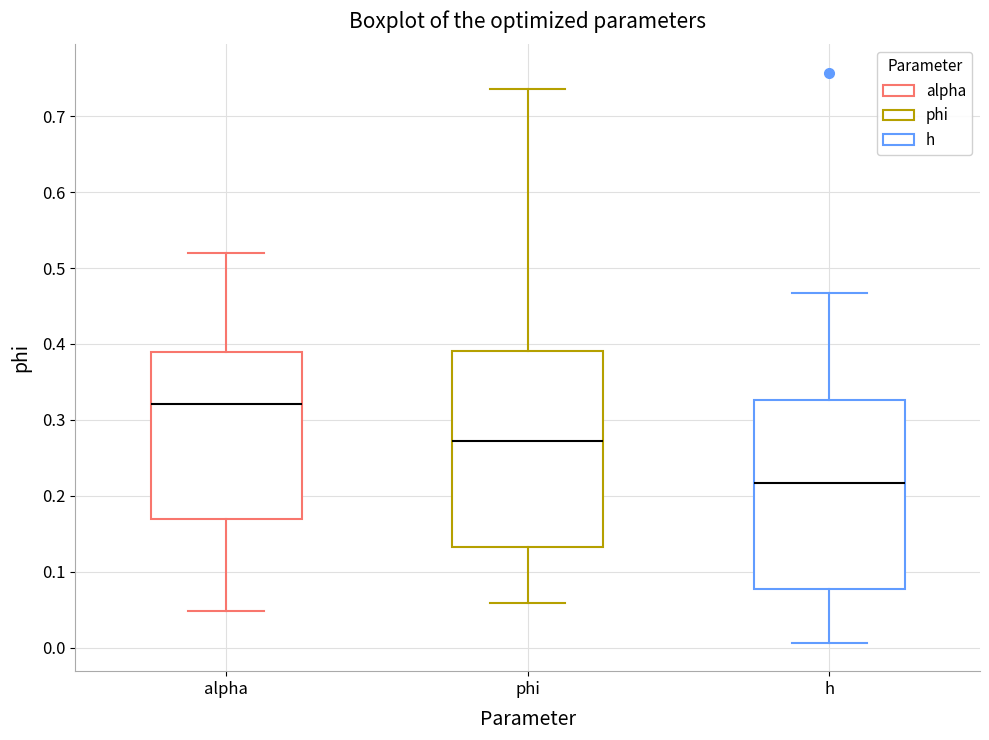

Reading left to right, read every box against the y-axis: the position of its median line, the range the box covers, and the ends of its whiskers. The values are not printed on the chart, so give them approximately, as read against the axis.

alpha: median 0.32, box 0.17 to 0.39, whiskers 0.05 to 0.52
phi: median 0.27, box 0.13 to 0.39, whiskers 0.06 to 0.74
h: median 0.22, box 0.08 to 0.33, whiskers 0.01 to 0.47